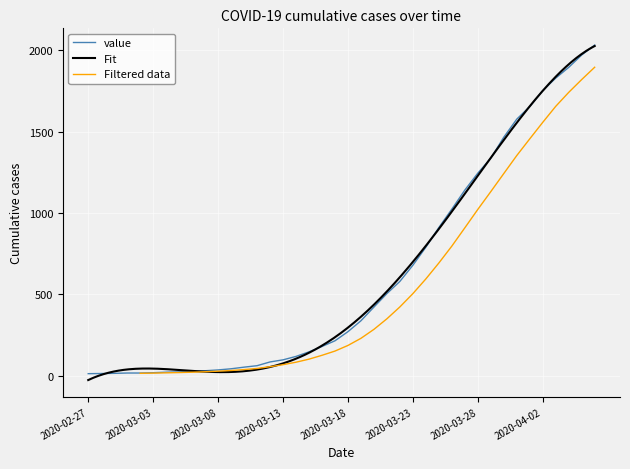

List the labels in order of value, smallest first.

2020-02-27, 2020-02-28, 2020-02-29, 2020-03-01, 2020-03-02, 2020-03-03, 2020-03-04, 2020-03-05, 2020-03-06, 2020-03-07, 2020-03-08, 2020-03-09, 2020-03-10, 2020-03-11, 2020-03-12, 2020-03-13, 2020-03-14, 2020-03-15, 2020-03-16, 2020-03-17, 2020-03-18, 2020-03-19, 2020-03-20, 2020-03-21, 2020-03-22, 2020-03-23, 2020-03-24, 2020-03-25, 2020-03-26, 2020-03-27, 2020-03-28, 2020-03-29, 2020-03-30, 2020-03-31, 2020-04-01, 2020-04-02, 2020-04-03, 2020-04-04, 2020-04-05, 2020-04-06